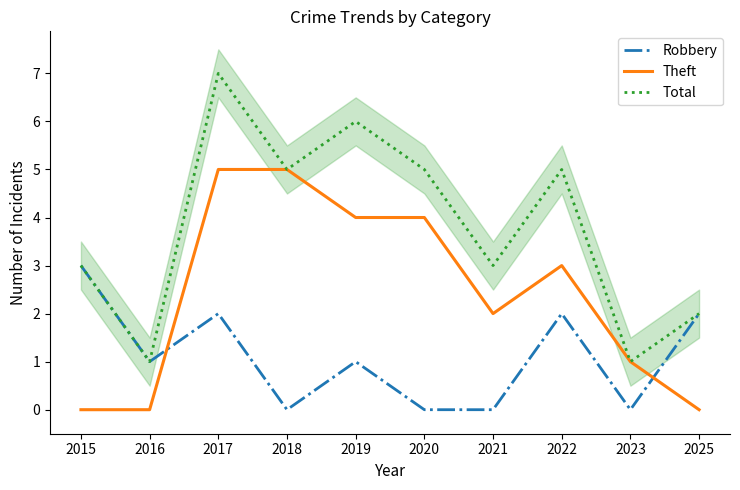

At which label does Theft reach its peak?

2017